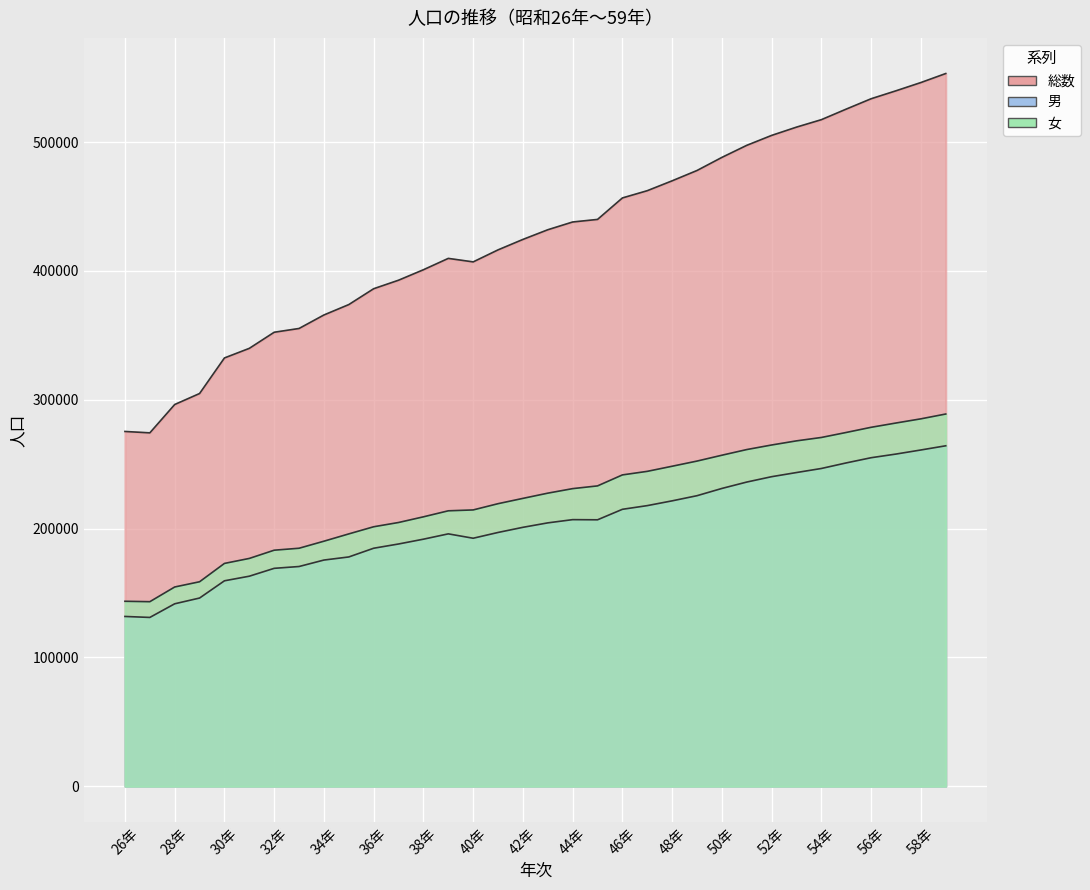

Rank the series by their maximum value, from lowest to highest.

男, 女, 総数